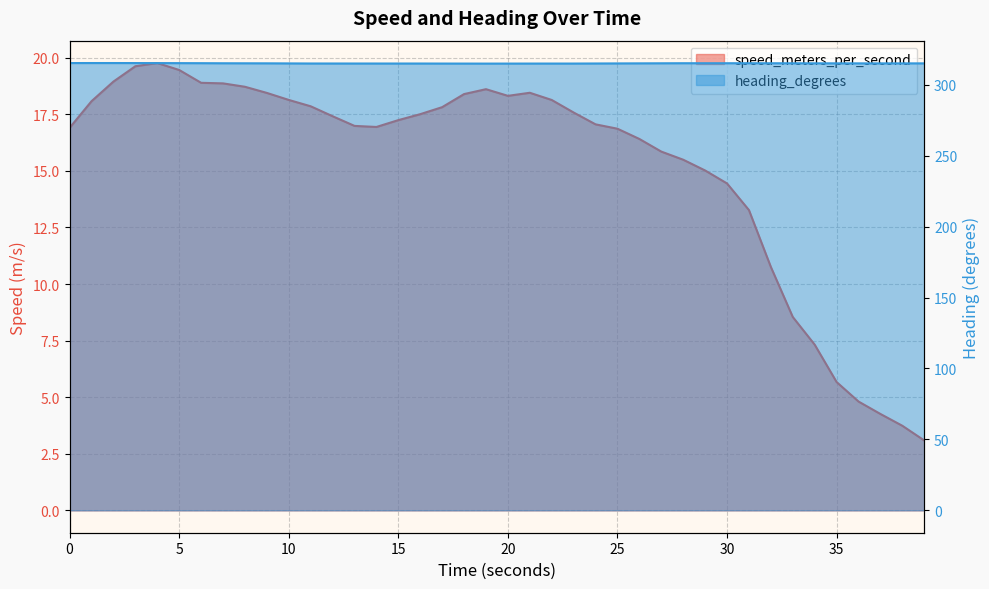

True or false: heading_degrees and speed_meters_per_second intersect in this chart.

False